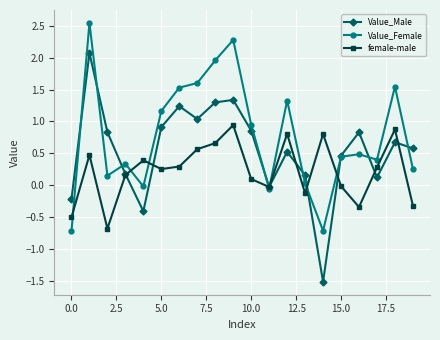

At how many categories does at least one series exceed 1?

8